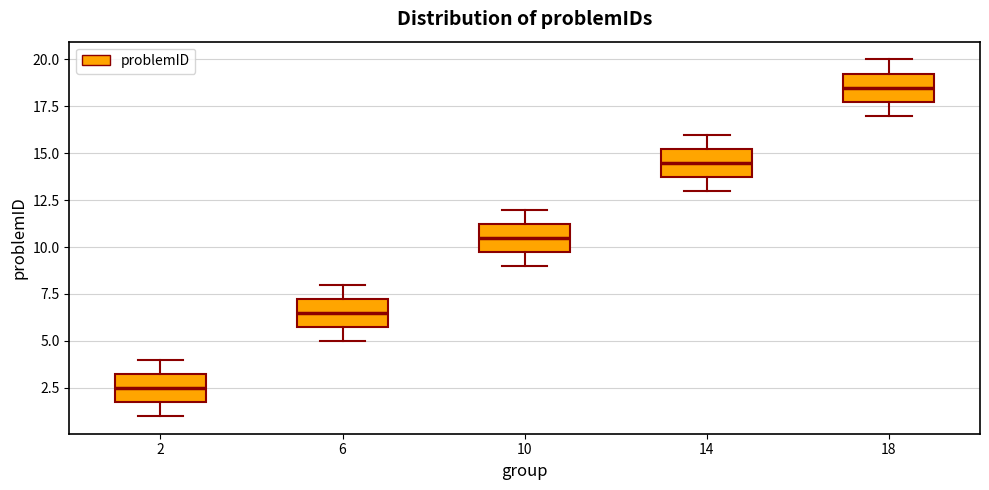

Reading left to right, transcribe this box plot: for each box, give where its median line is, the range the box spans, and where its two whiskers end, as read against the y-axis. The values are not printed on the chart, so give them approximately, as read against the axis.

2: median 2.5, box 2.0 to 3.5, whiskers 1.0 to 4.0
6: median 6.5, box 6.0 to 7.5, whiskers 5.0 to 8.0
10: median 10.5, box 10.0 to 11.5, whiskers 9.0 to 12.0
14: median 14.5, box 14.0 to 15.5, whiskers 13.0 to 16.0
18: median 18.5, box 18.0 to 19.5, whiskers 17.0 to 20.0